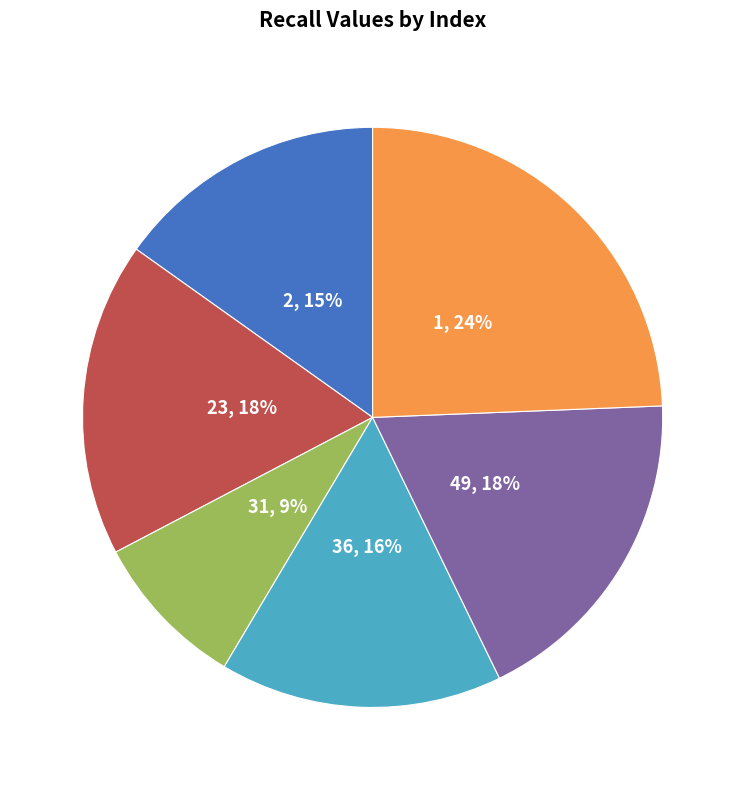

What percentage is the 23 slice, to the nearest percent?

18%